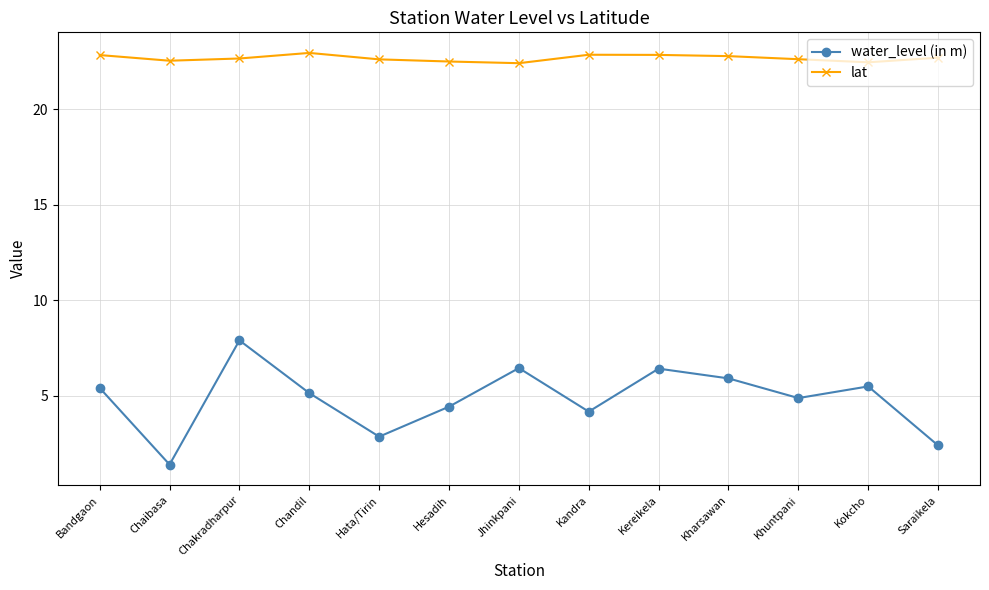

True or false: lat and water_level (in m) intersect in this chart.

False